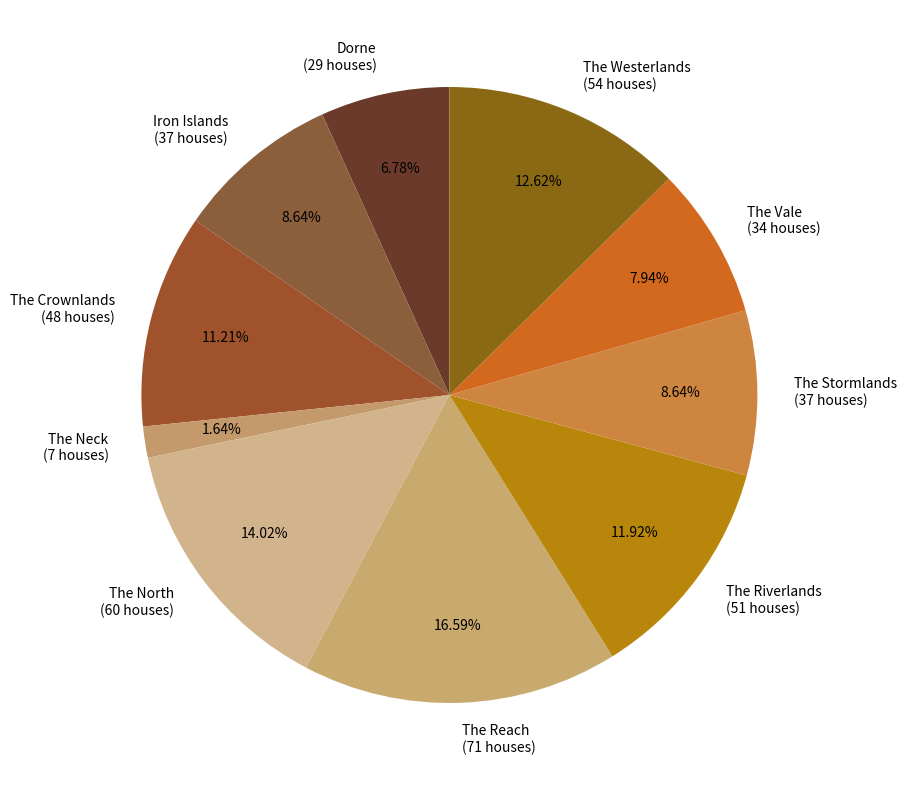

What percentage is the The Reach slice, to the nearest percent?

17%